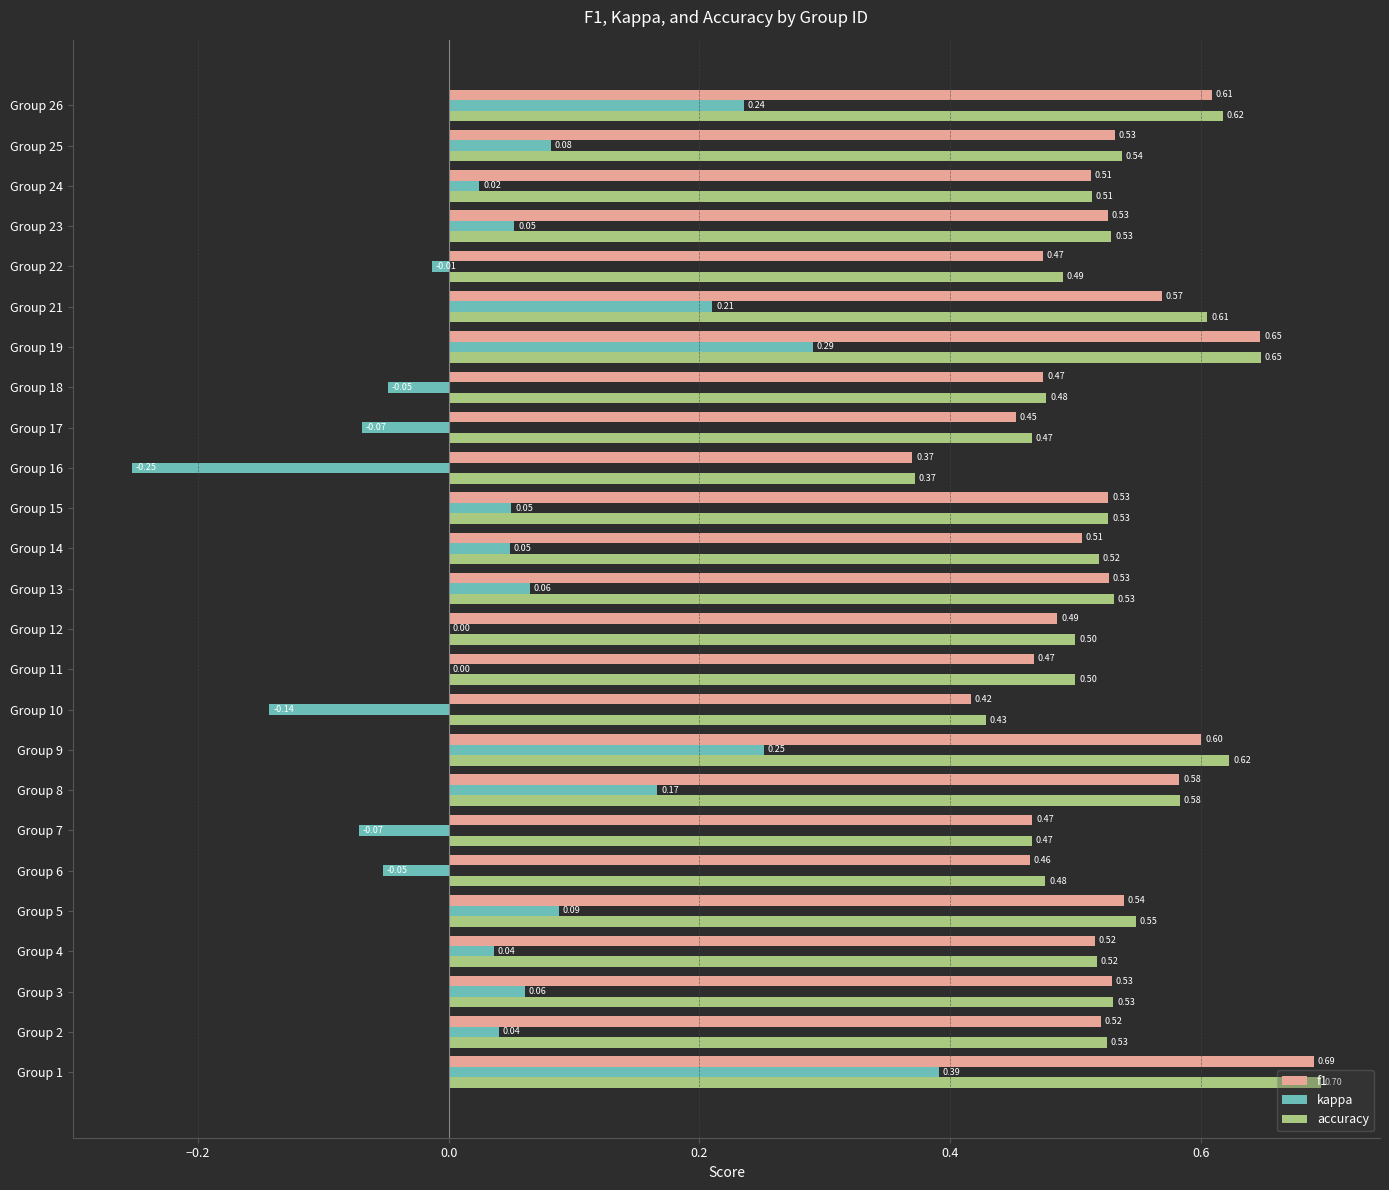

What is the sum of the f1 values at Group 23 and Group 17?

1.0